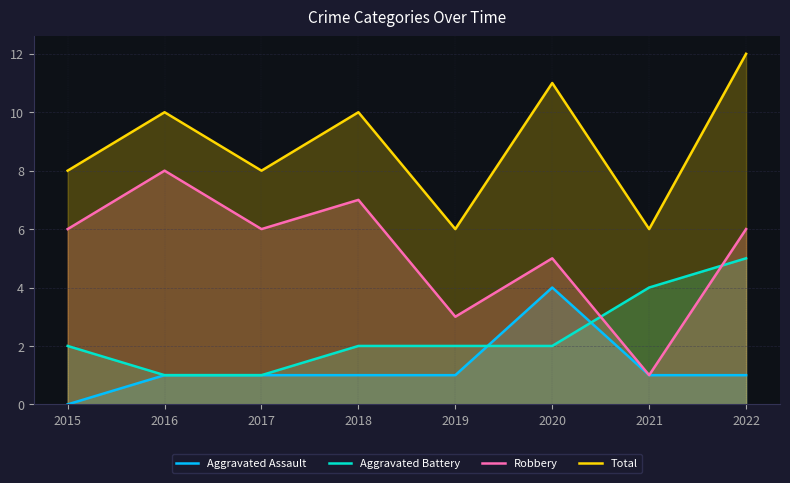

Does the chart have visible grid lines?

Yes